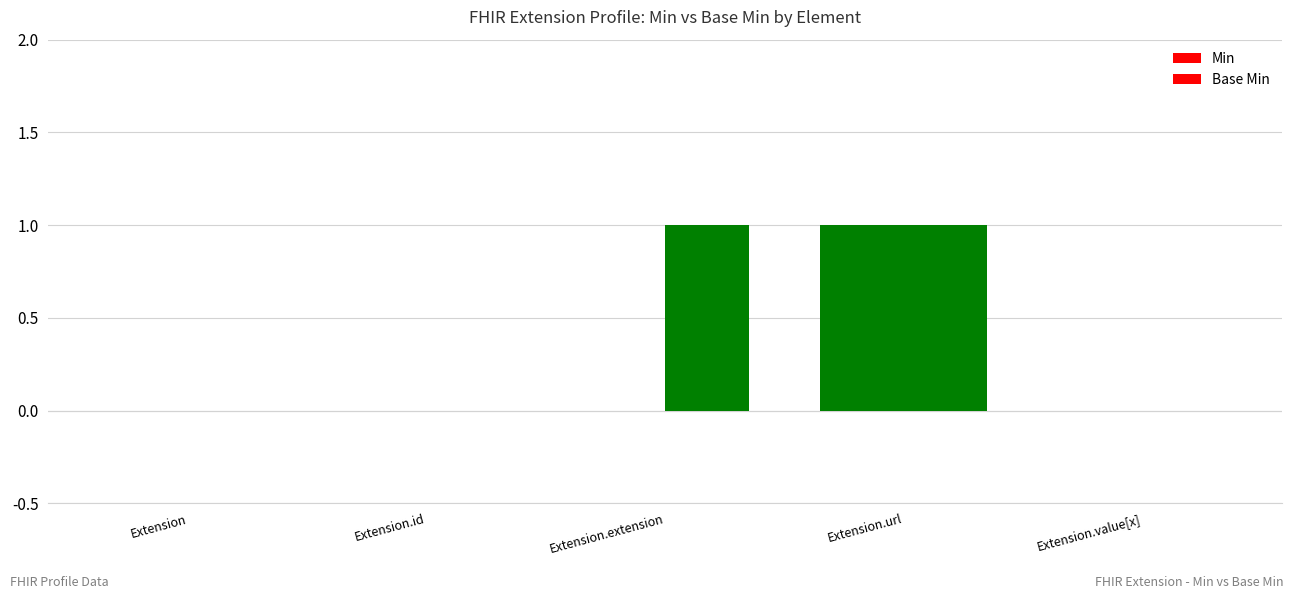

At Extension, list the series in order from largest to smallest.

Min, Base Min